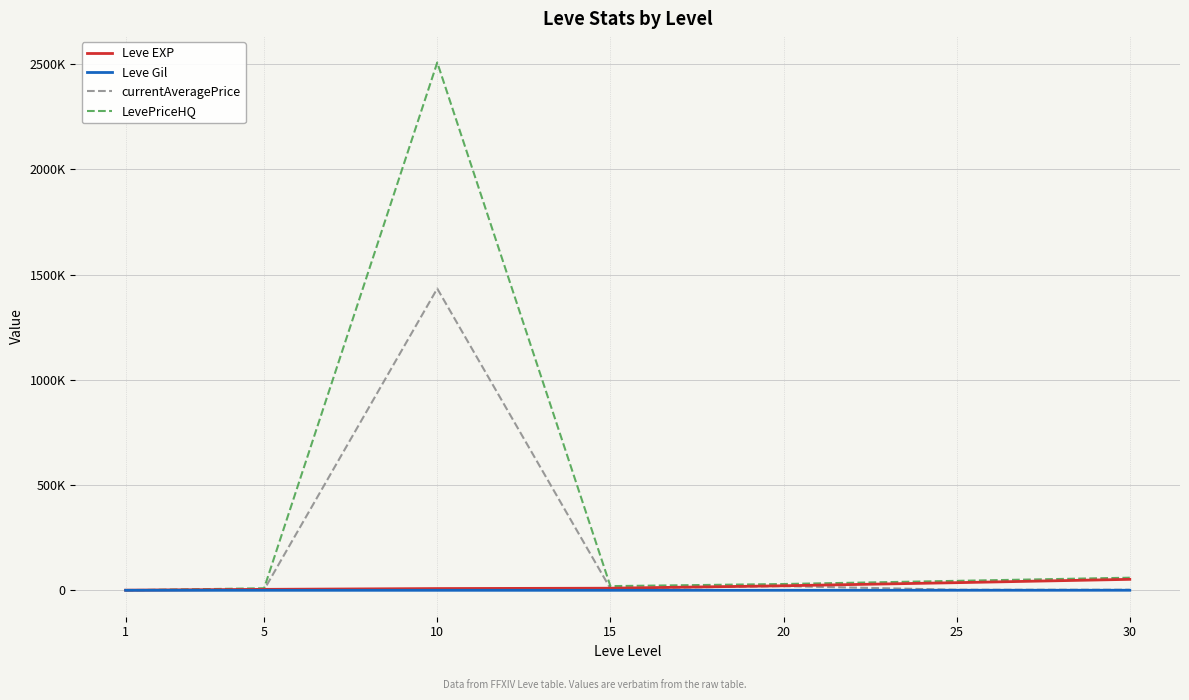

Which has a higher value, 5 or 1?

5